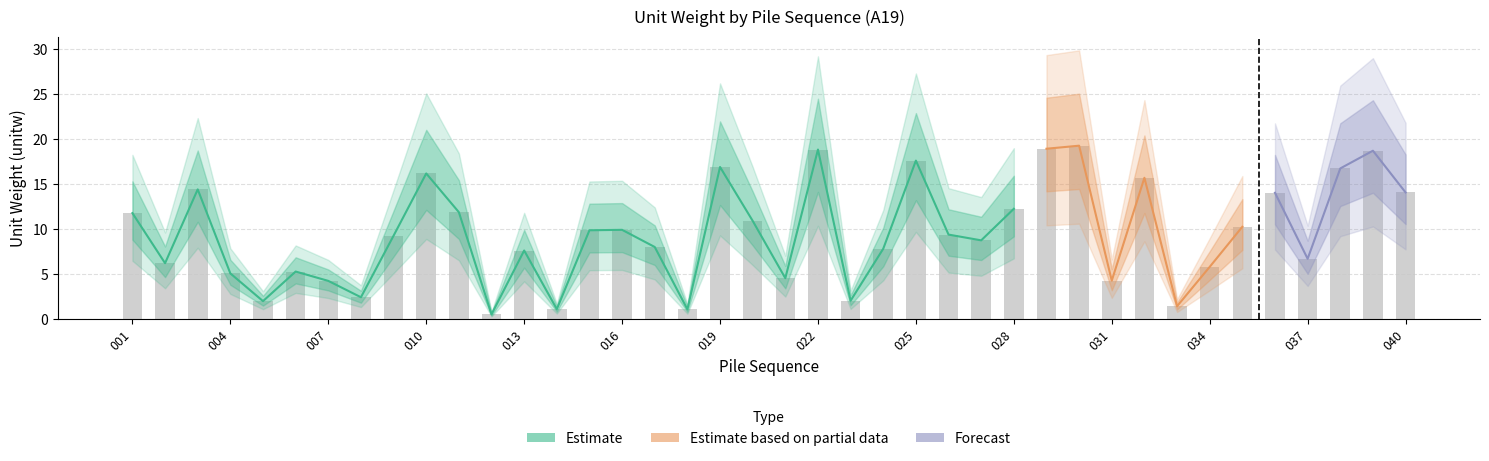

Is it true that the value at 025 is 17.6?

True